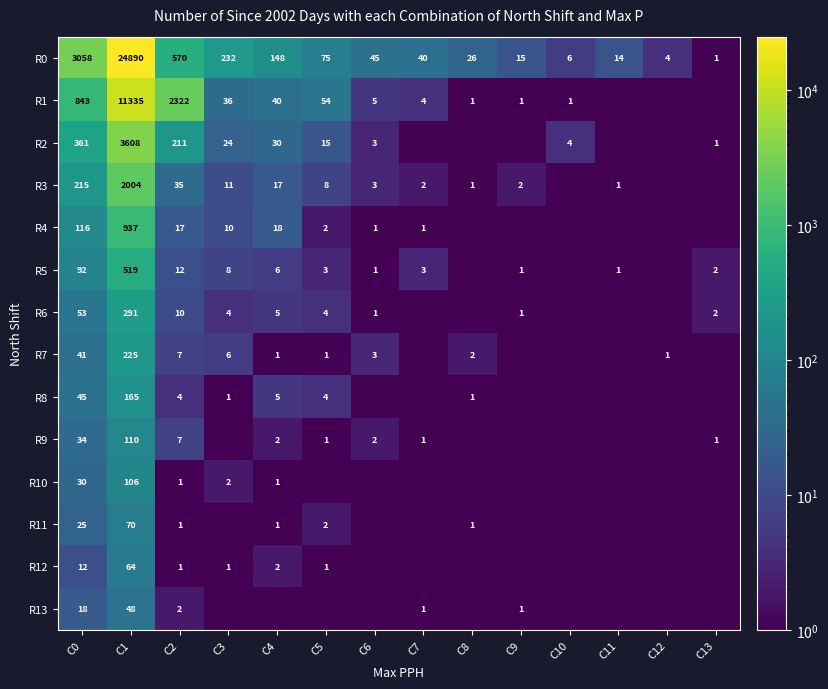

The value of R13 at C2 is 2.0. True or false?

True